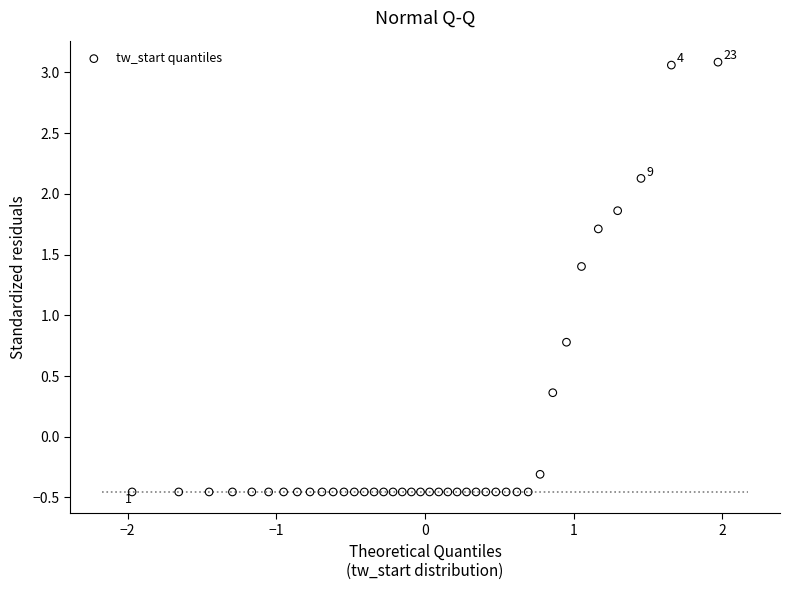

What is the range of X values (max minus min)?

3.9